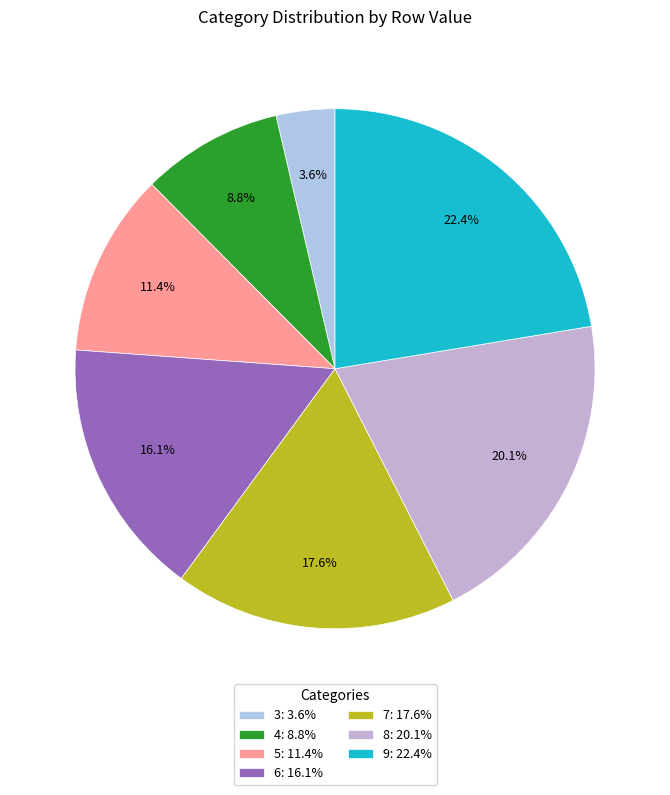

To the nearest percent, what percentage of the pie is 3?

4%